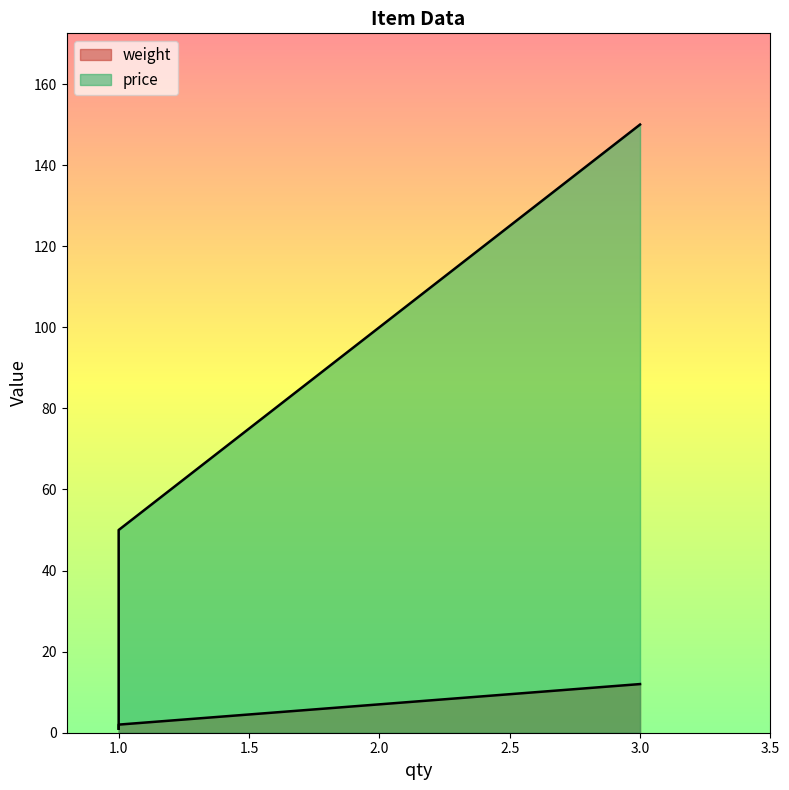

Is the value of price at 3 greater than the value of weight at 1?

Yes